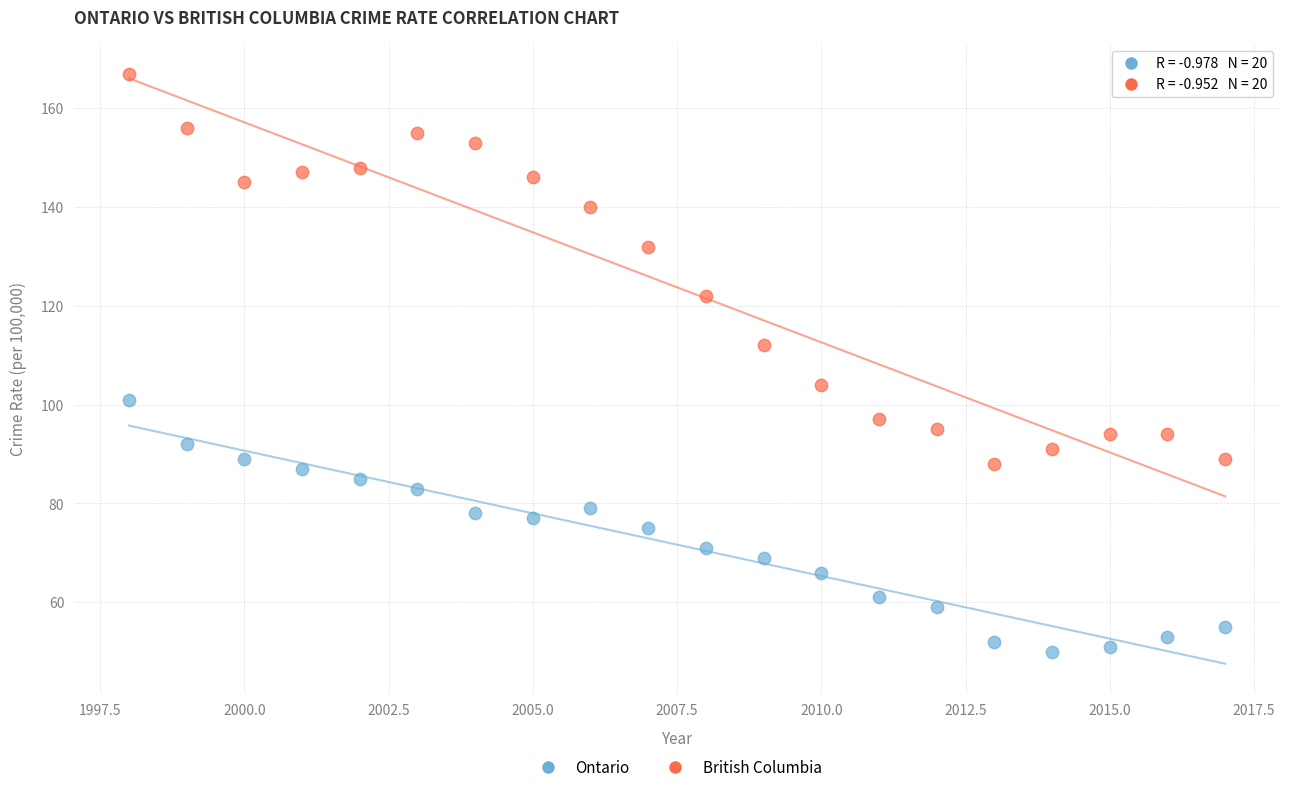

Across all data points, what is the range of X values (max minus min)?

19